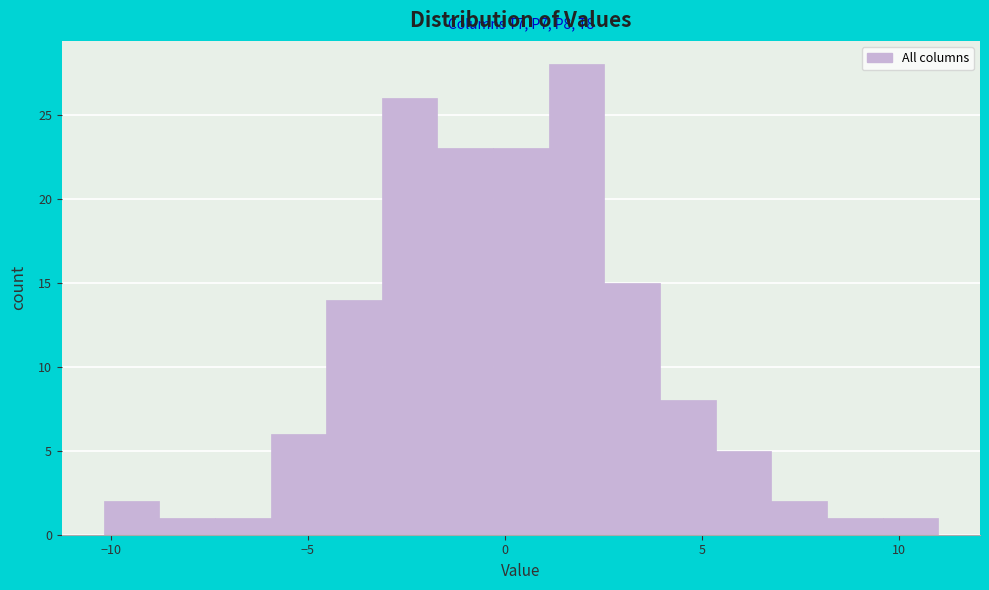

Around what value on the x-axis is the tallest bar? Give the approximate position of its centre, as read against the axis.

2.0